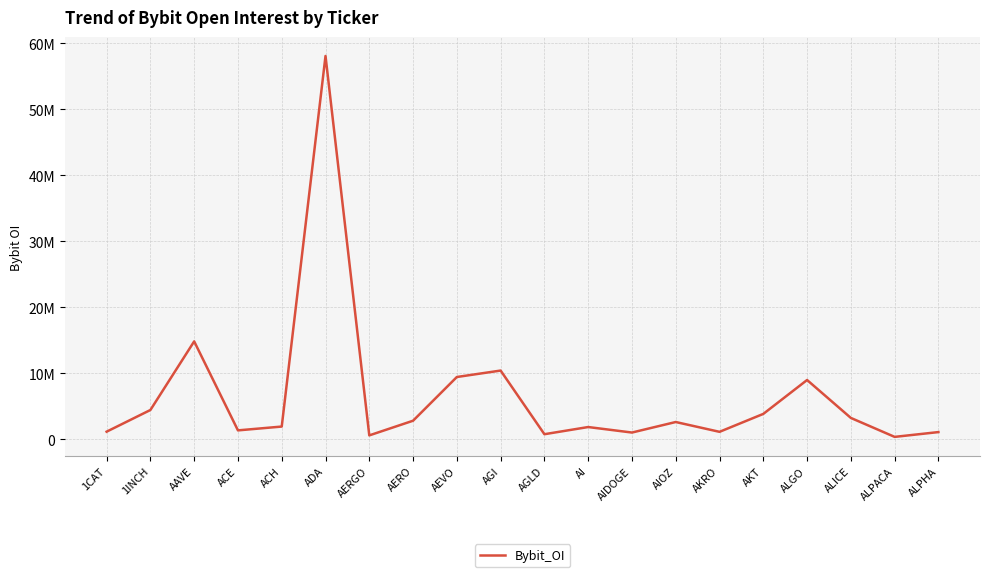

What is the label of the 2nd point from the right?

ALPACA